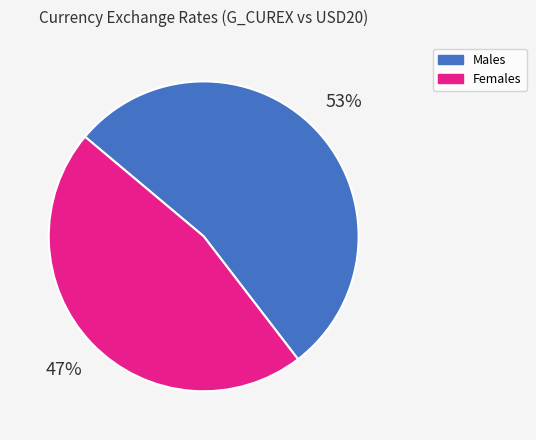

Is there any slice that represents more than half of the pie?

Yes